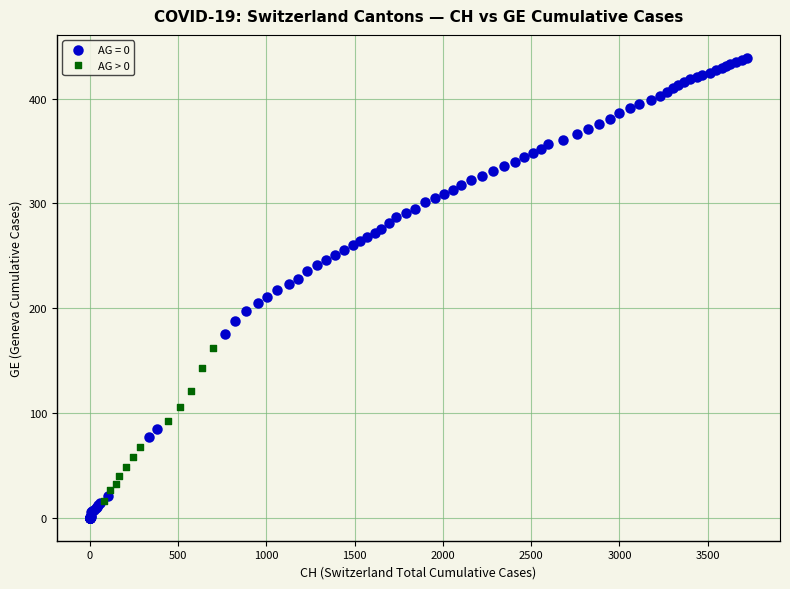

Which series reaches the maximum Y coordinate?

AG = 0